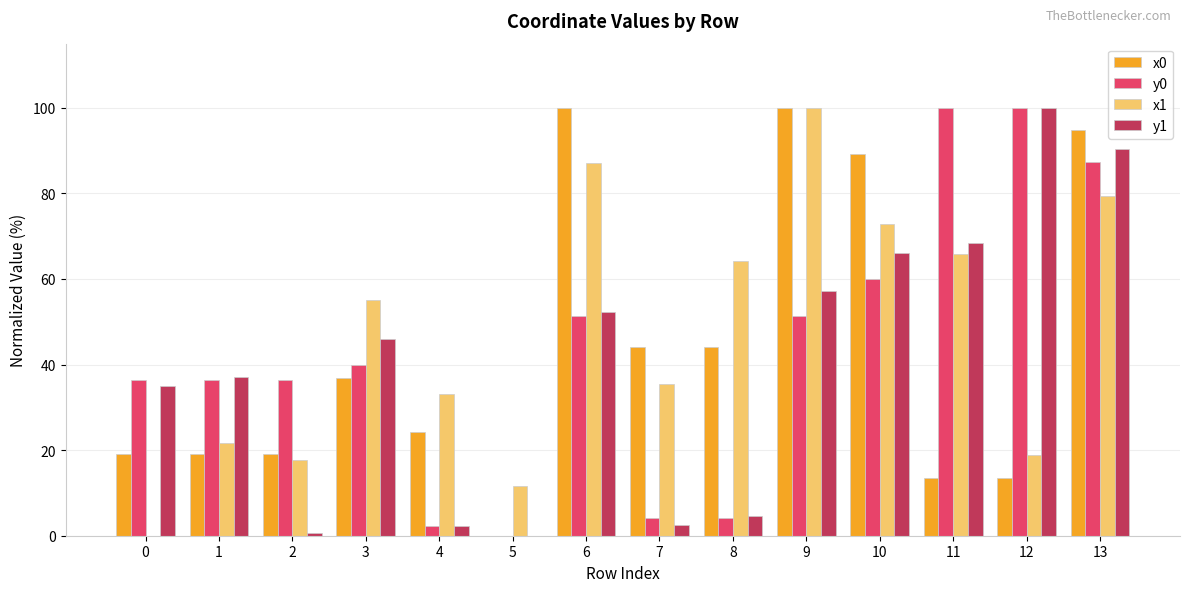

What is the maximum value shown in the chart?

100.0